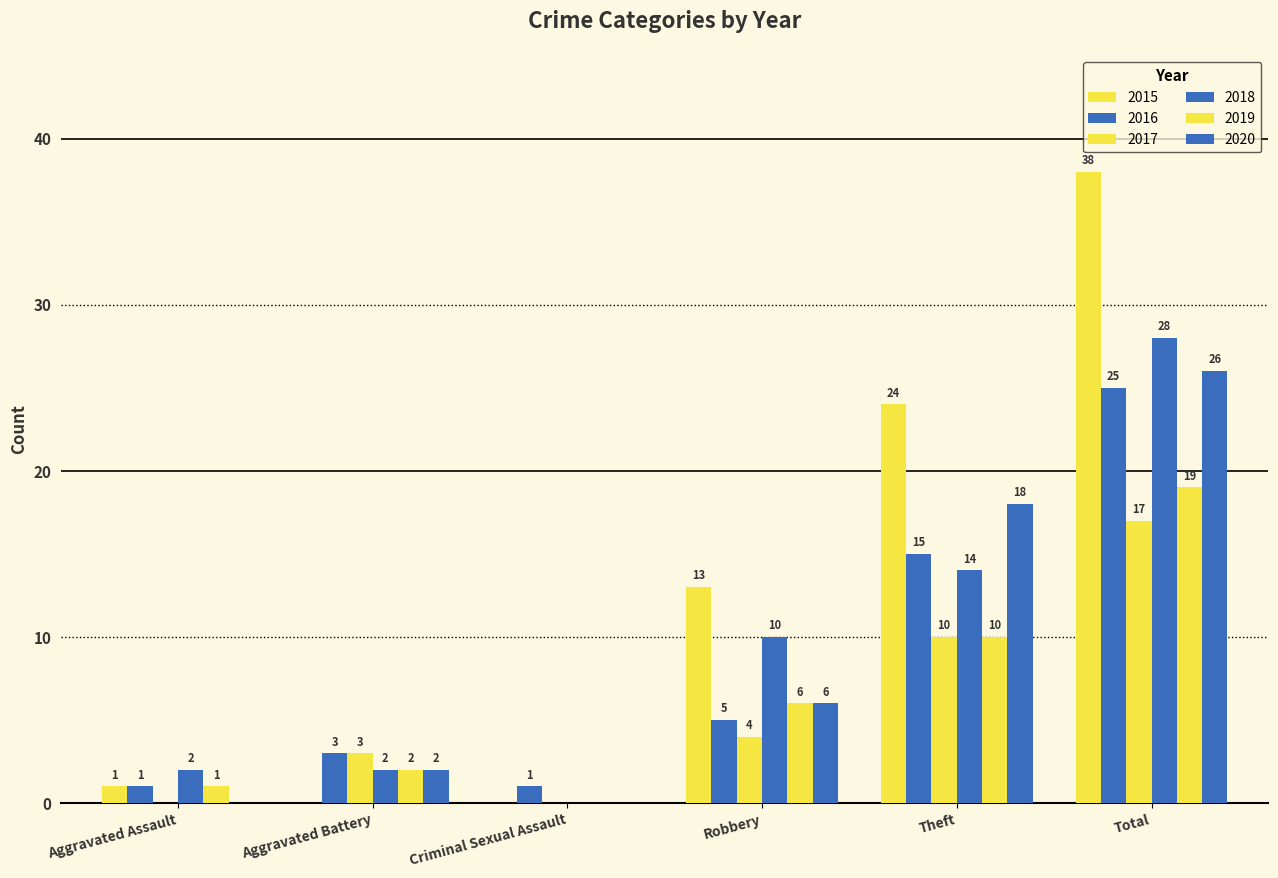

Which series has the largest total across all categories?

2015